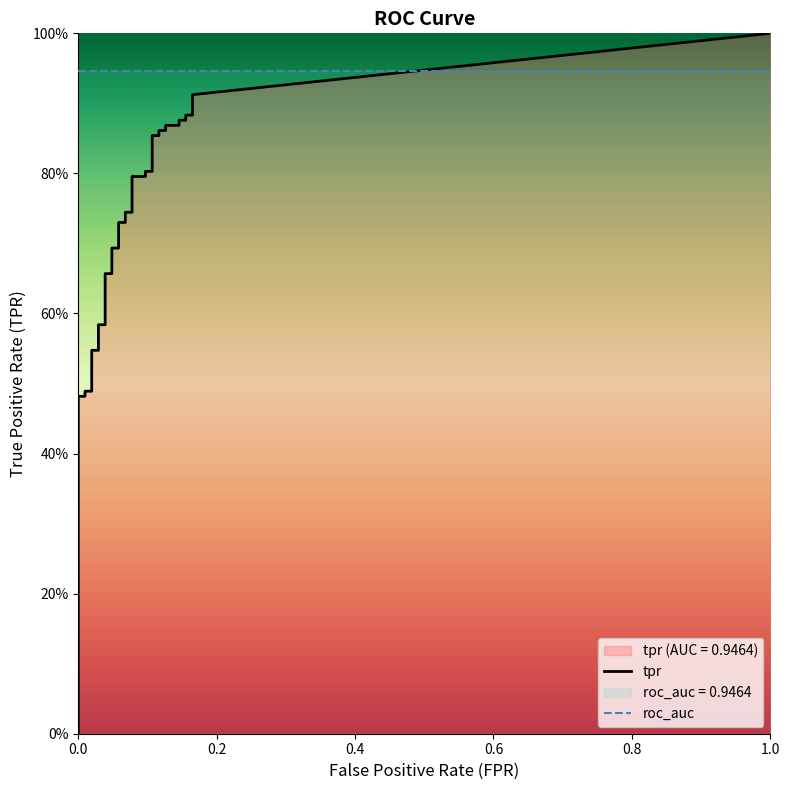

True or false: fpr has more than 1 interior local peaks.

False